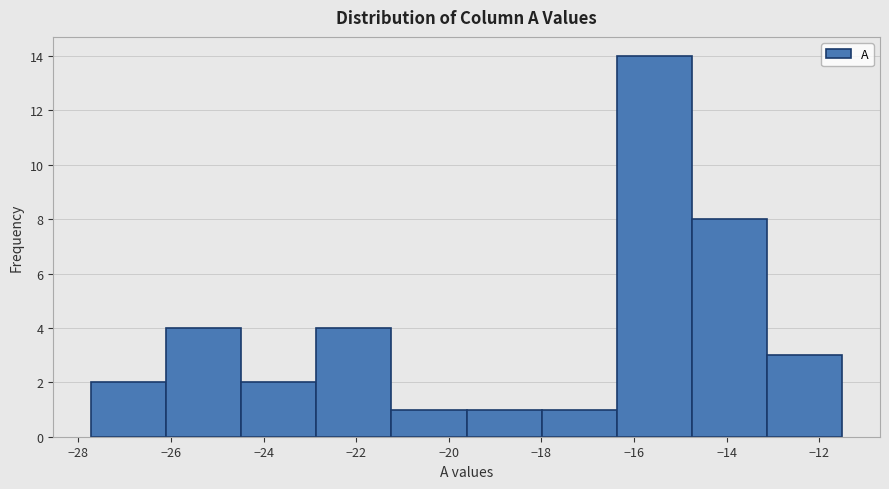

Reading left to right, list every bar in this chart as the range it spans on the x-axis followed by its height. Neither the bar edges nor the heights are printed on the chart, so give them approximately, as read against the axes.

-27.8 to -26.2: 2
-26.2 to -24.4: 4
-24.4 to -22.8: 2
-22.8 to -21.2: 4
-21.2 to -19.6: 1
-19.6 to -18.0: 1
-18.0 to -16.4: 1
-16.4 to -14.8: 14
-14.8 to -13.2: 8
-13.2 to -11.4: 3